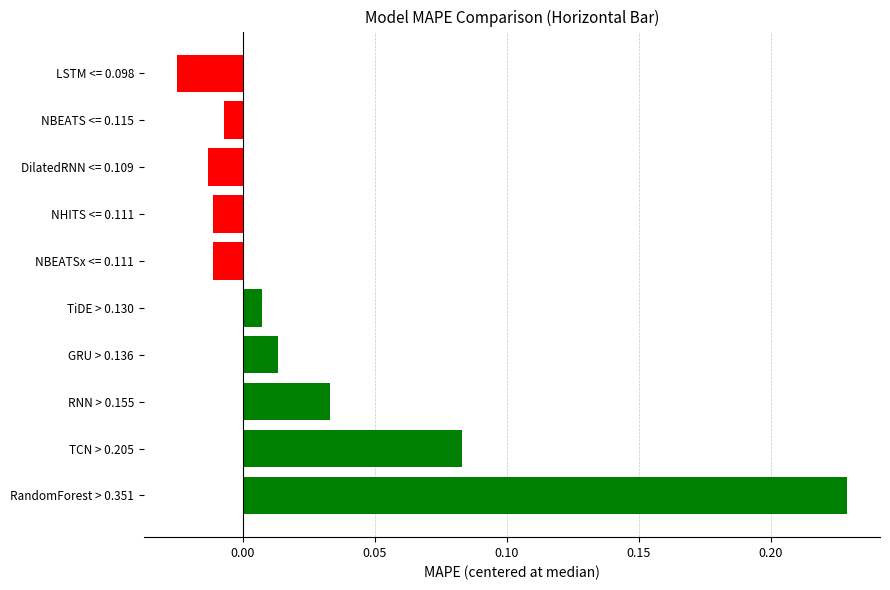

What is the label of the 5th bar from the bottom?

TiDE > 0.130